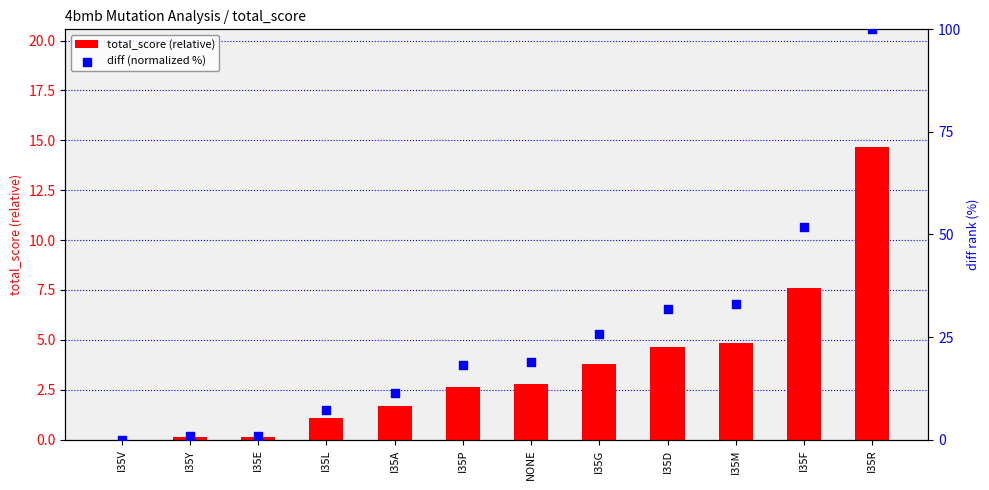

At how many categories does at least one series exceed 18?

7